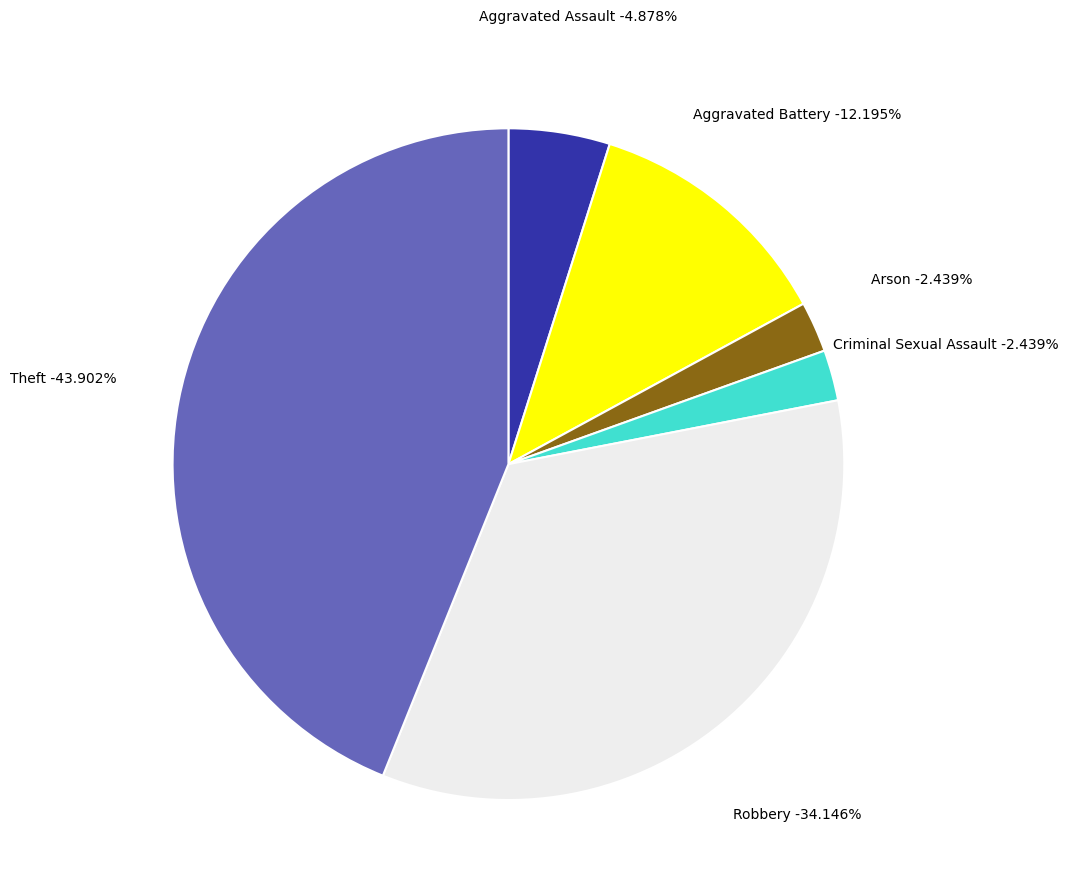

To the nearest percent, what is the average slice percentage?

17%